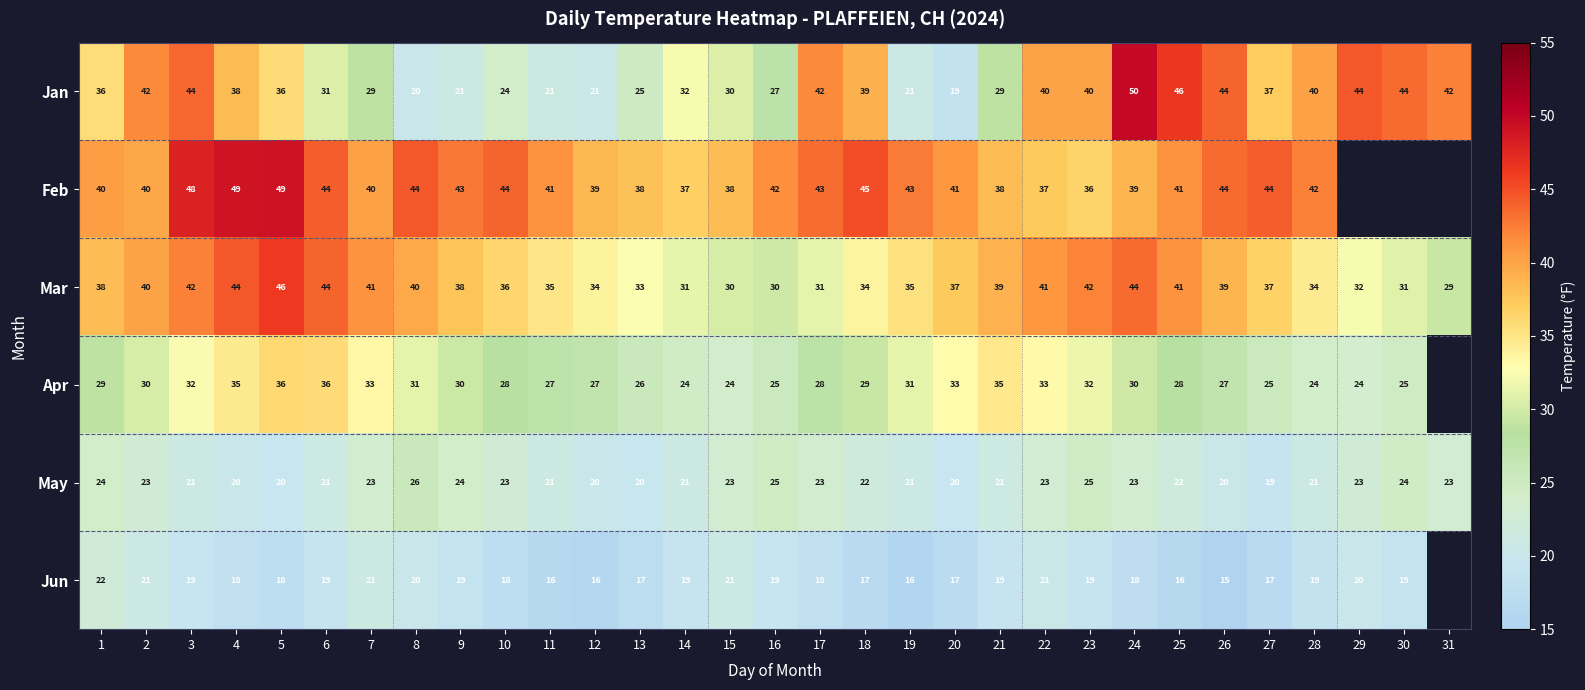

At which category does the chart reach its peak across all series?

24